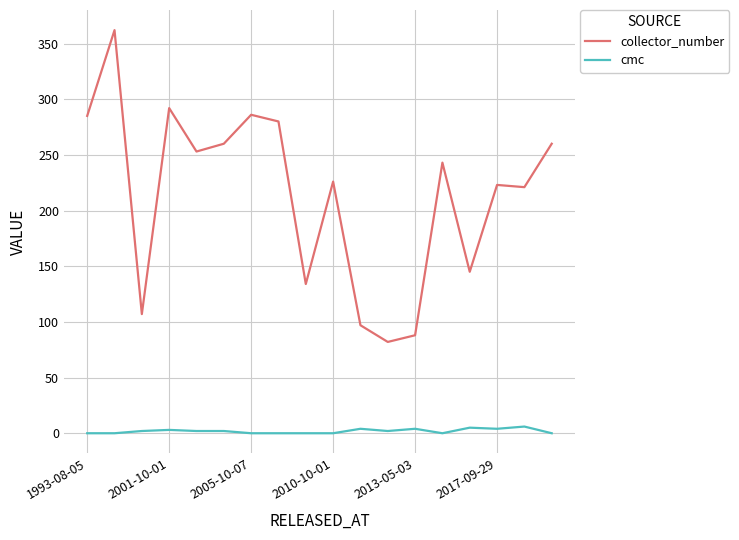

What is the maximum value for collector_number?

362